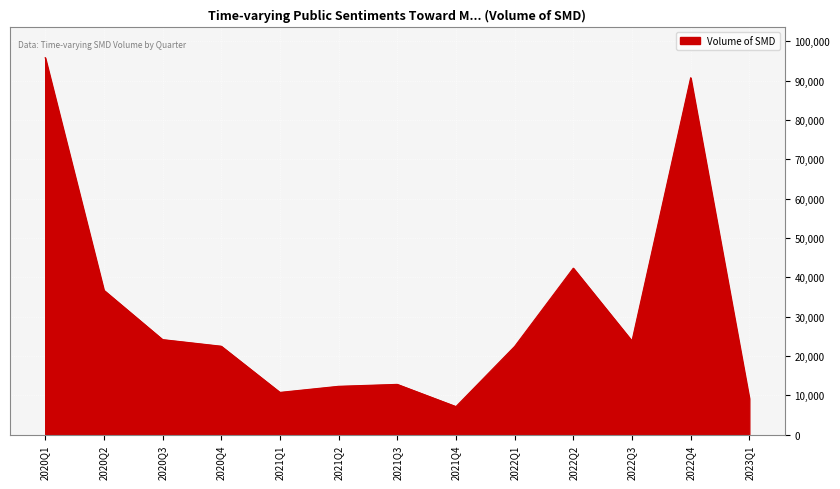

The value at 2020Q4 is 33408. True or false?

False